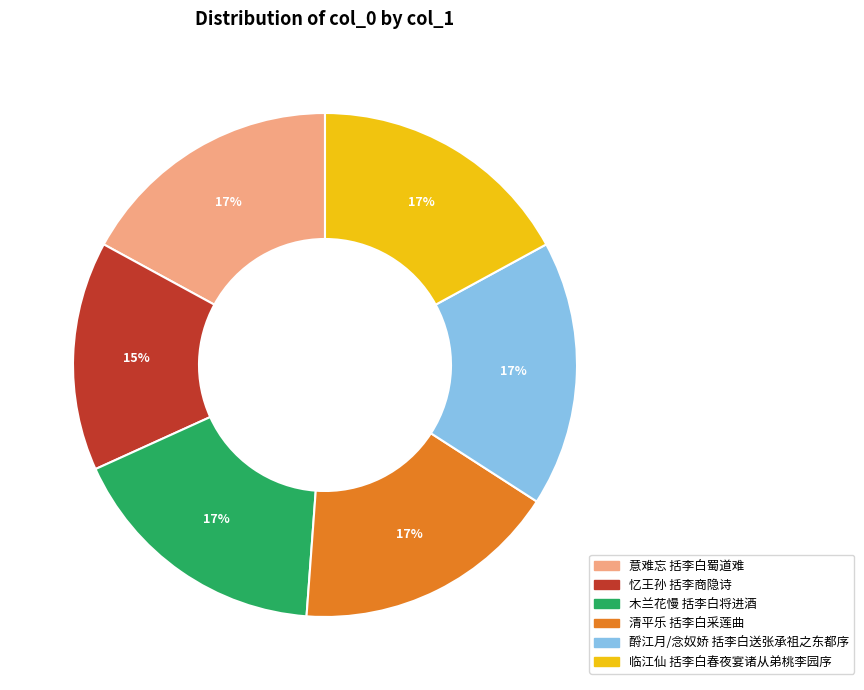

Approximately how many times larger is the value at 临江仙 括李白春夜宴诸从弟桃李园序 compared to 清平乐 括李白采莲曲?

1.0